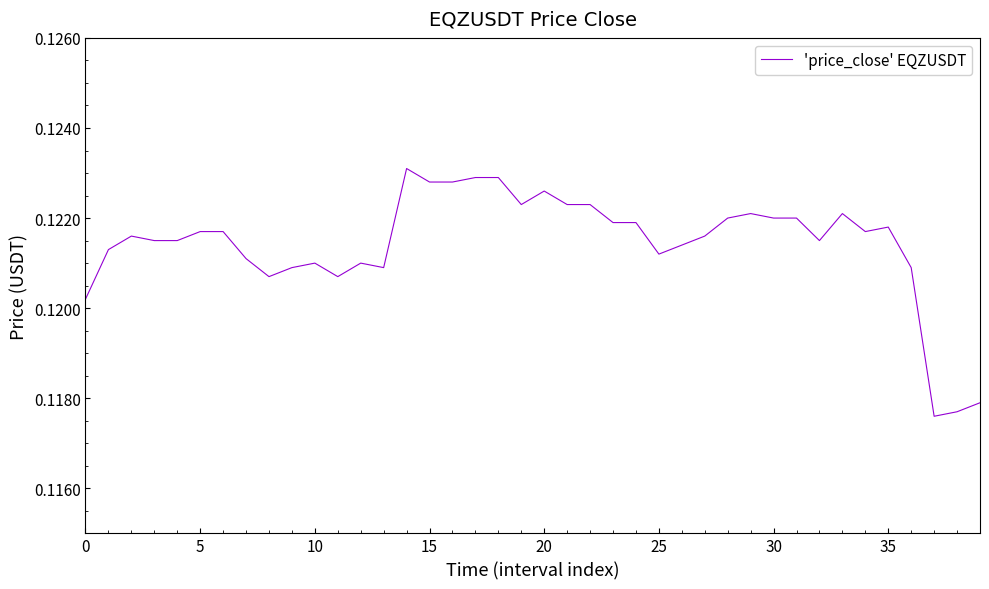

What is the average value?

0.1